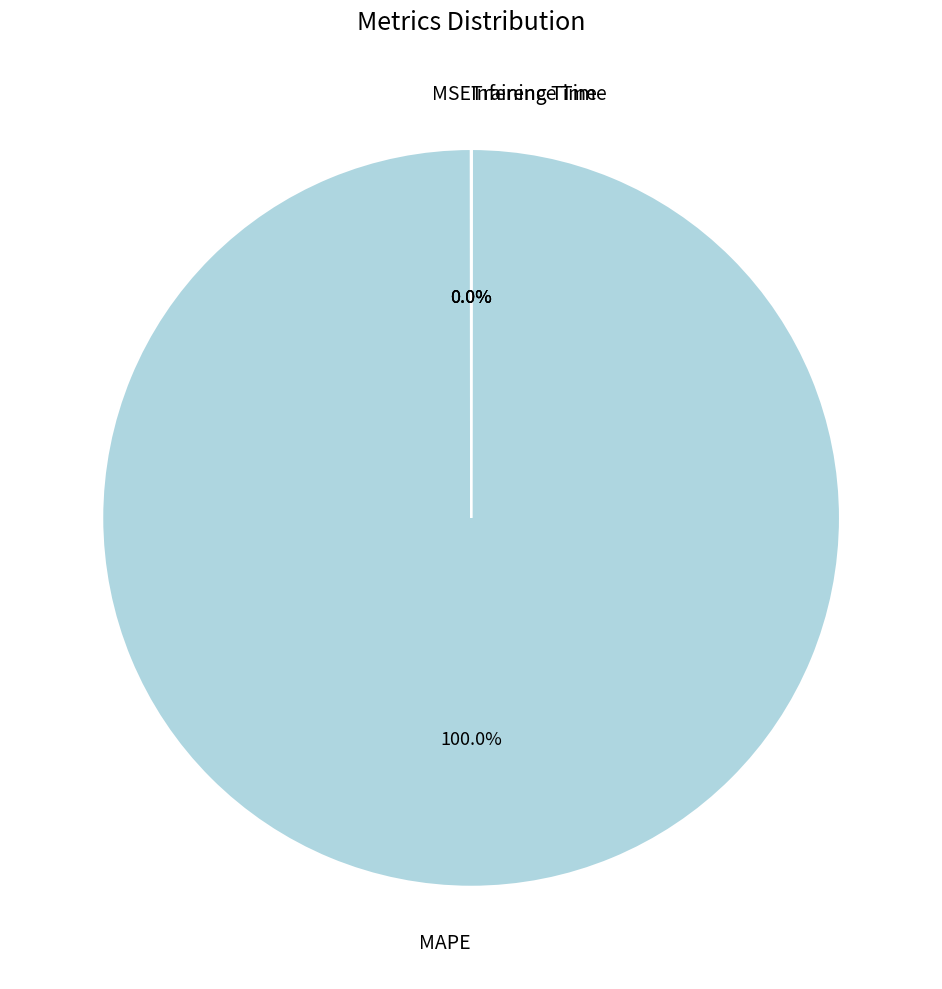

Which slice is the largest?

MAPE